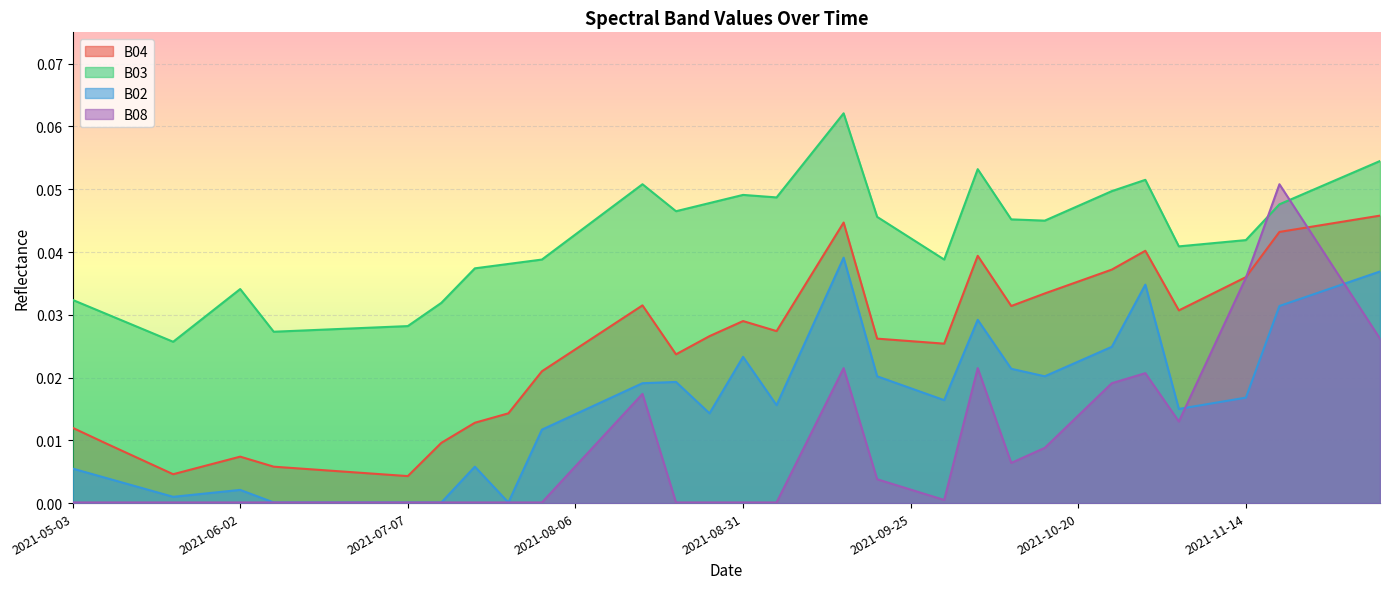

Rank the series at 2021-10-20 from lowest to highest value.

B08, B02, B04, B03